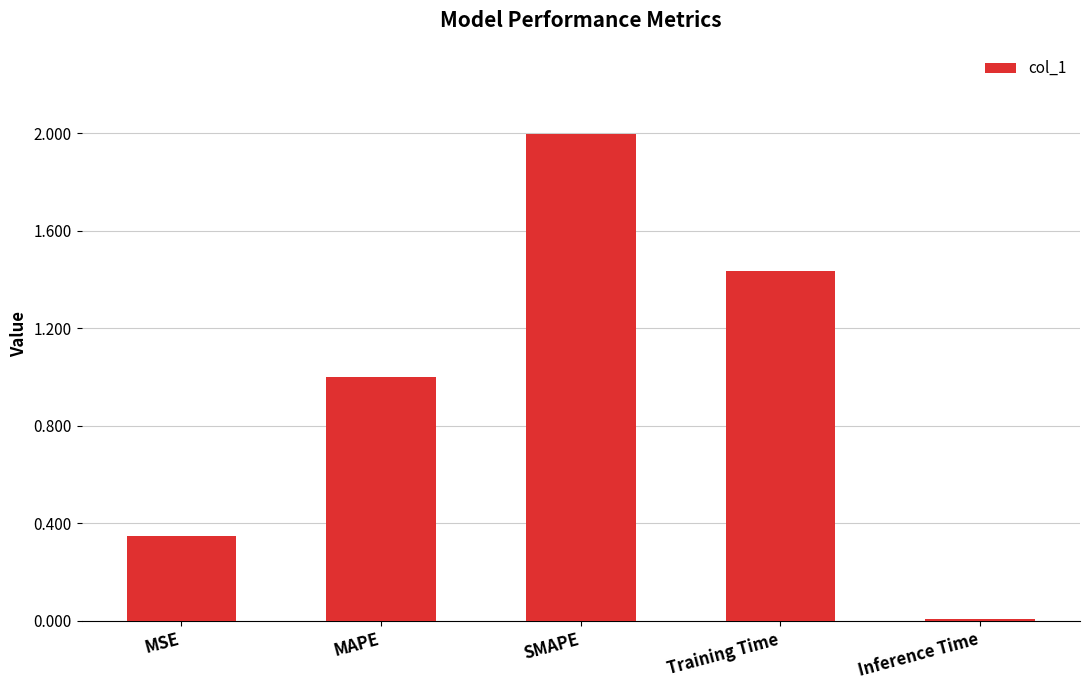

What is the sum of the values at MAPE and Inference Time?

1.0